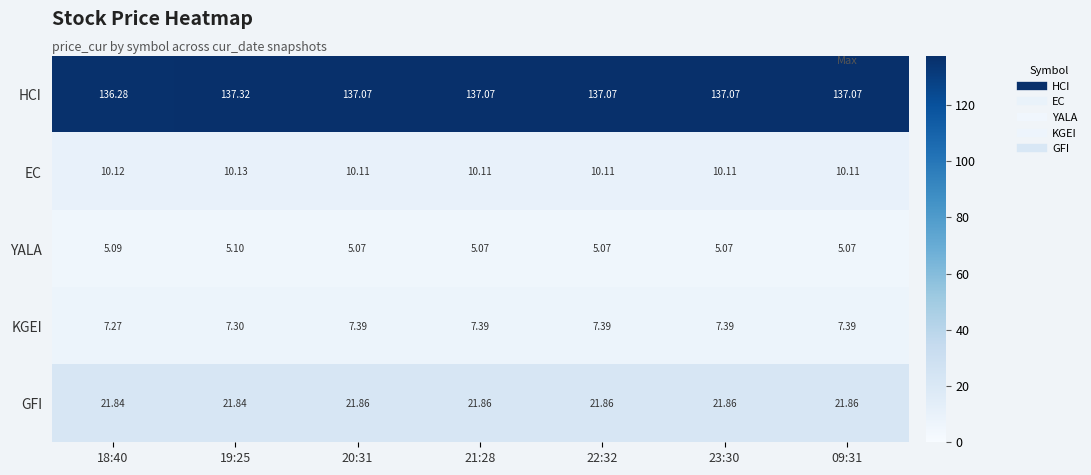

Which series has the largest total across all categories?

HCI